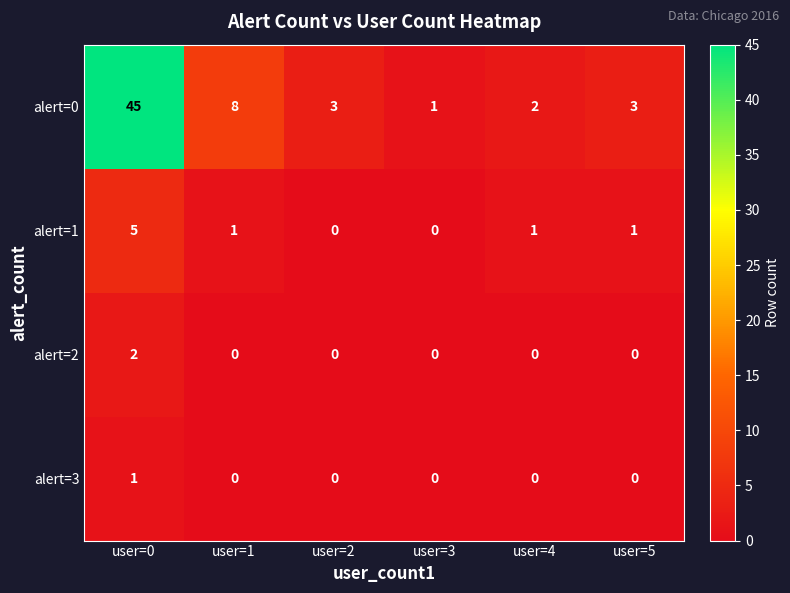

True or false: alert=3 has a value of 0 at user=5.

True